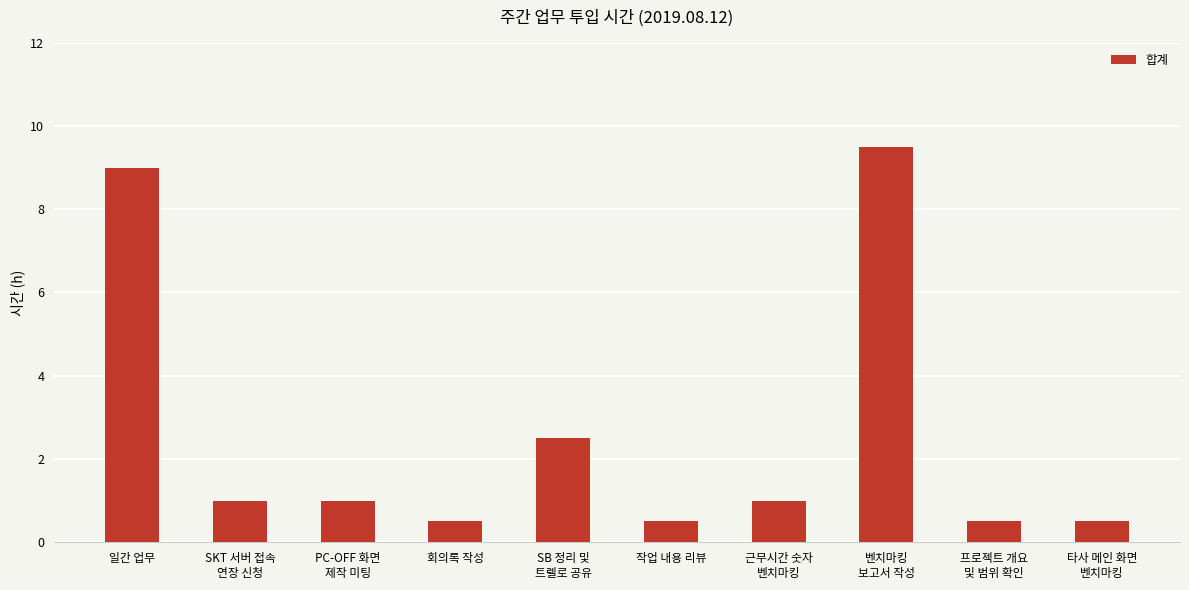

Which has a higher value, PC-OFF 화면
제작 미팅 or 회의록 작성?

PC-OFF 화면
제작 미팅